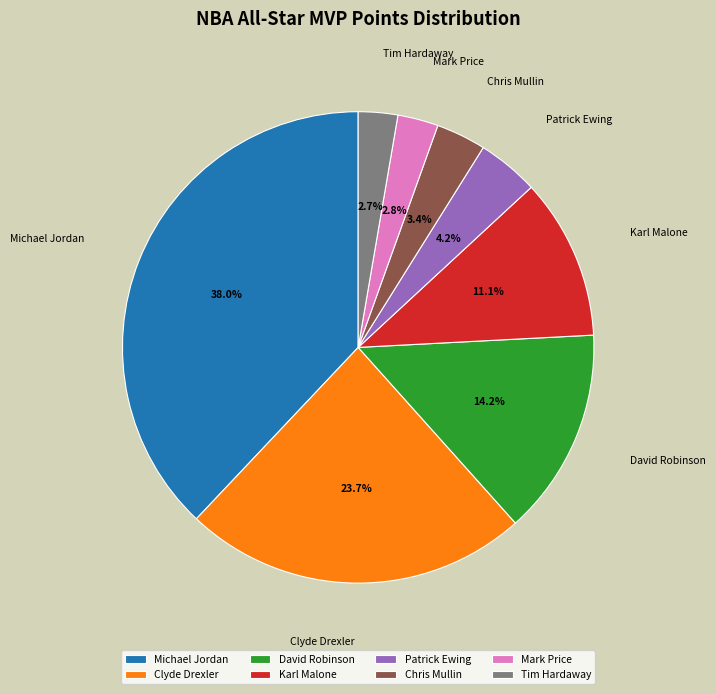

Do Patrick Ewing and Tim Hardaway together represent more than half of the pie?

No